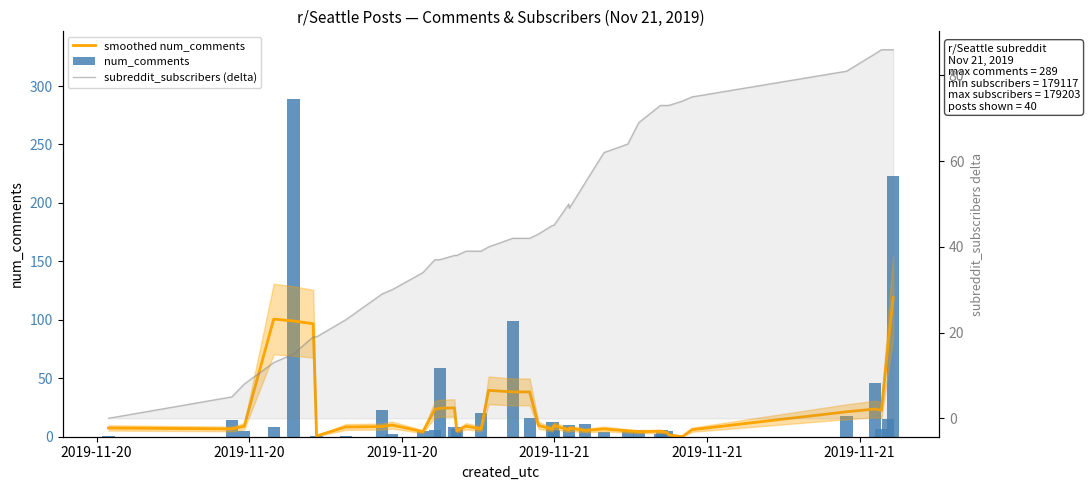

At which label does smoothed num_comments first exceed 8?

2019-11-20